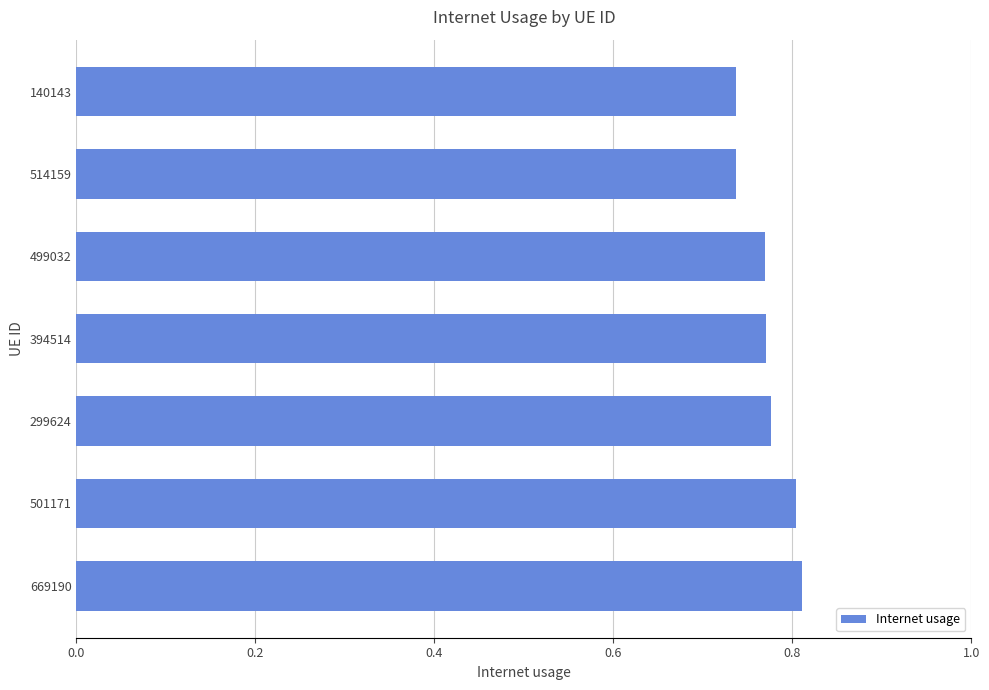

What is the difference between the maximum and minimum values?

0.1